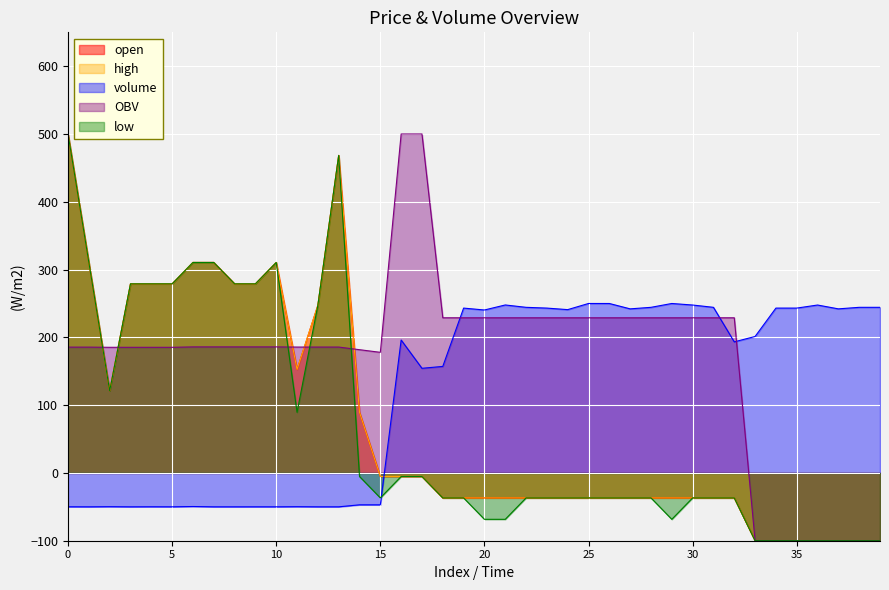

List the series in order of their peak value, highest first.

open, high, low, OBV, volume